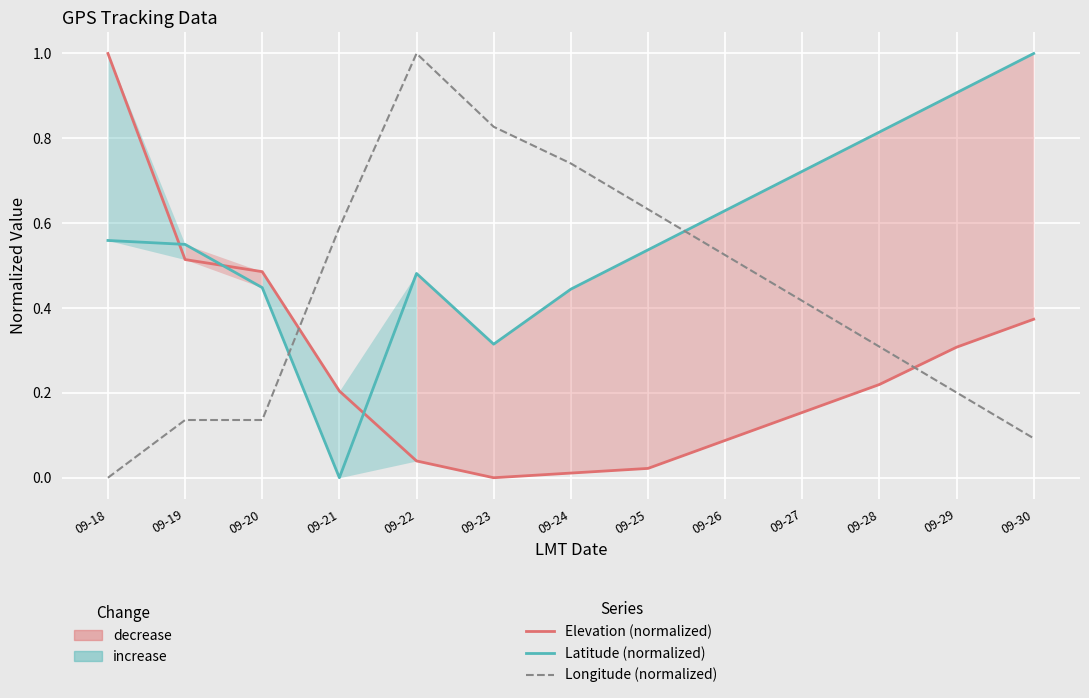

Where is the first local minimum for Elevation (normalized)?

09-23